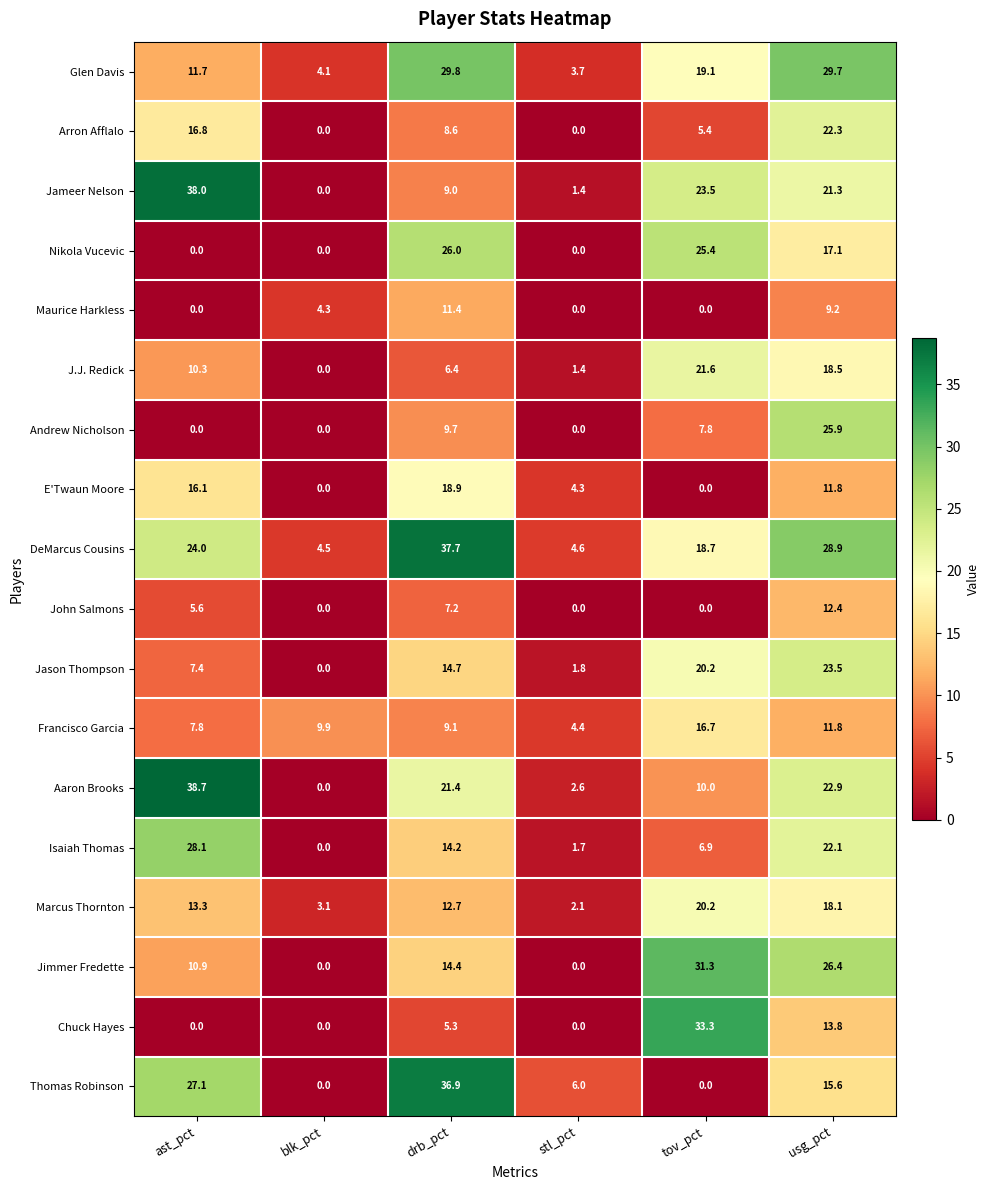

What is the greatest value displayed?

38.7